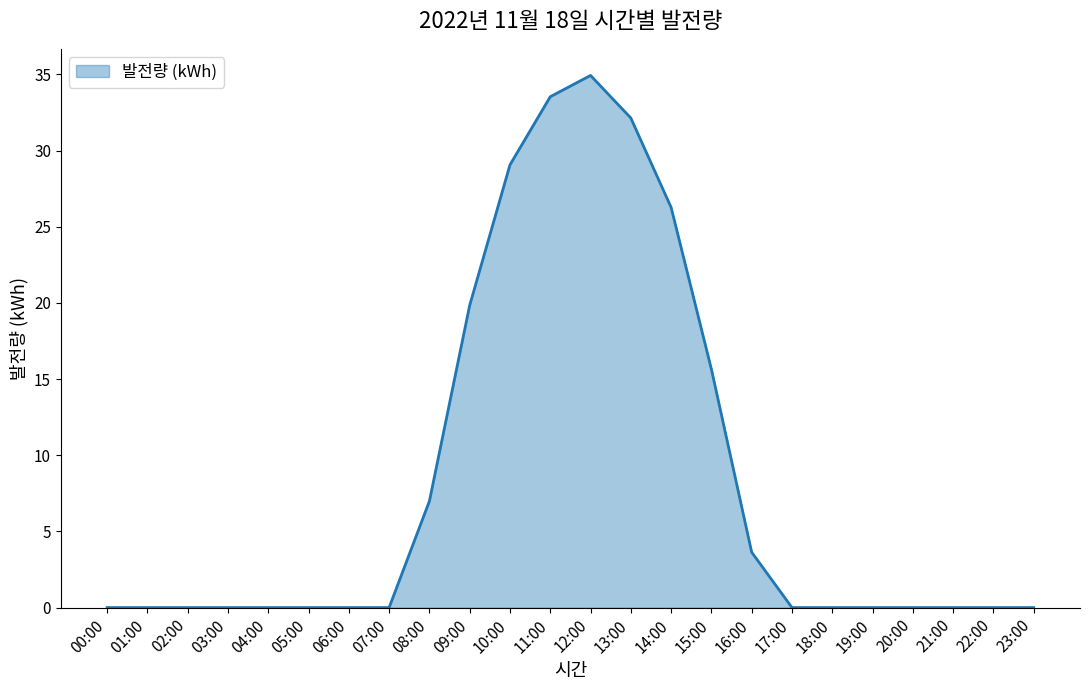

What value does the data have at 14:00?

26.3